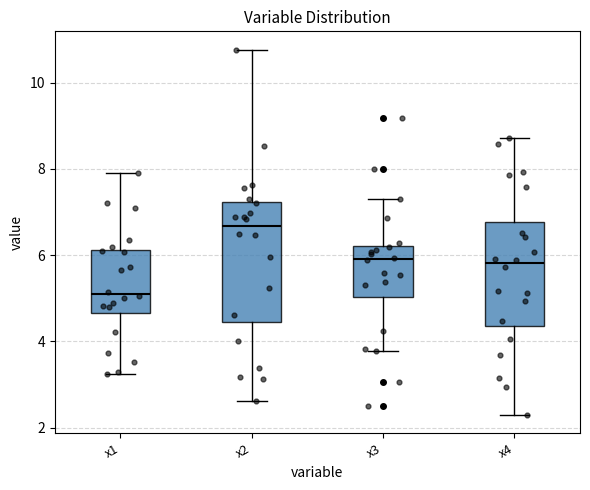

Comparing the boxes themselves (not the whiskers), which one is the tallest?

x2